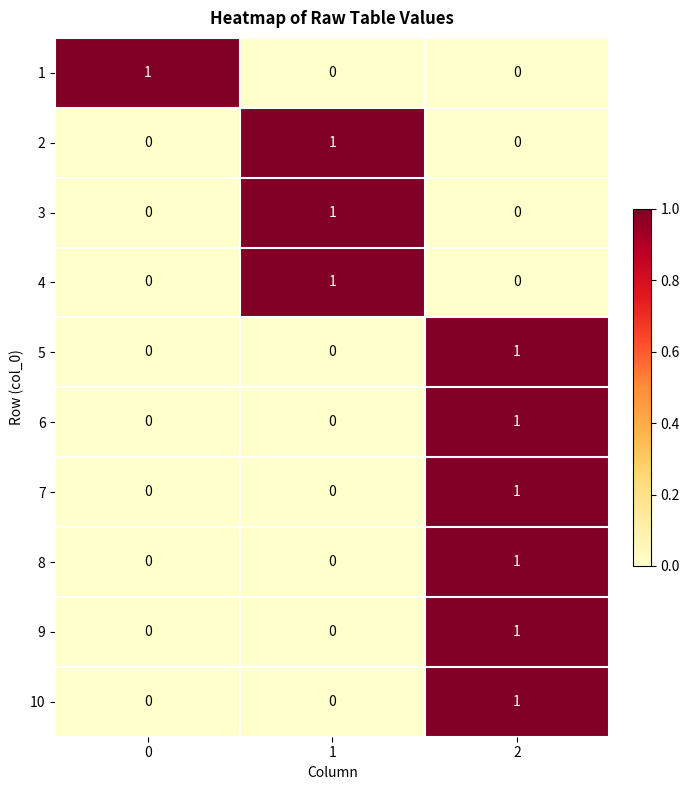

The value of 6 at 1 is 0. True or false?

True